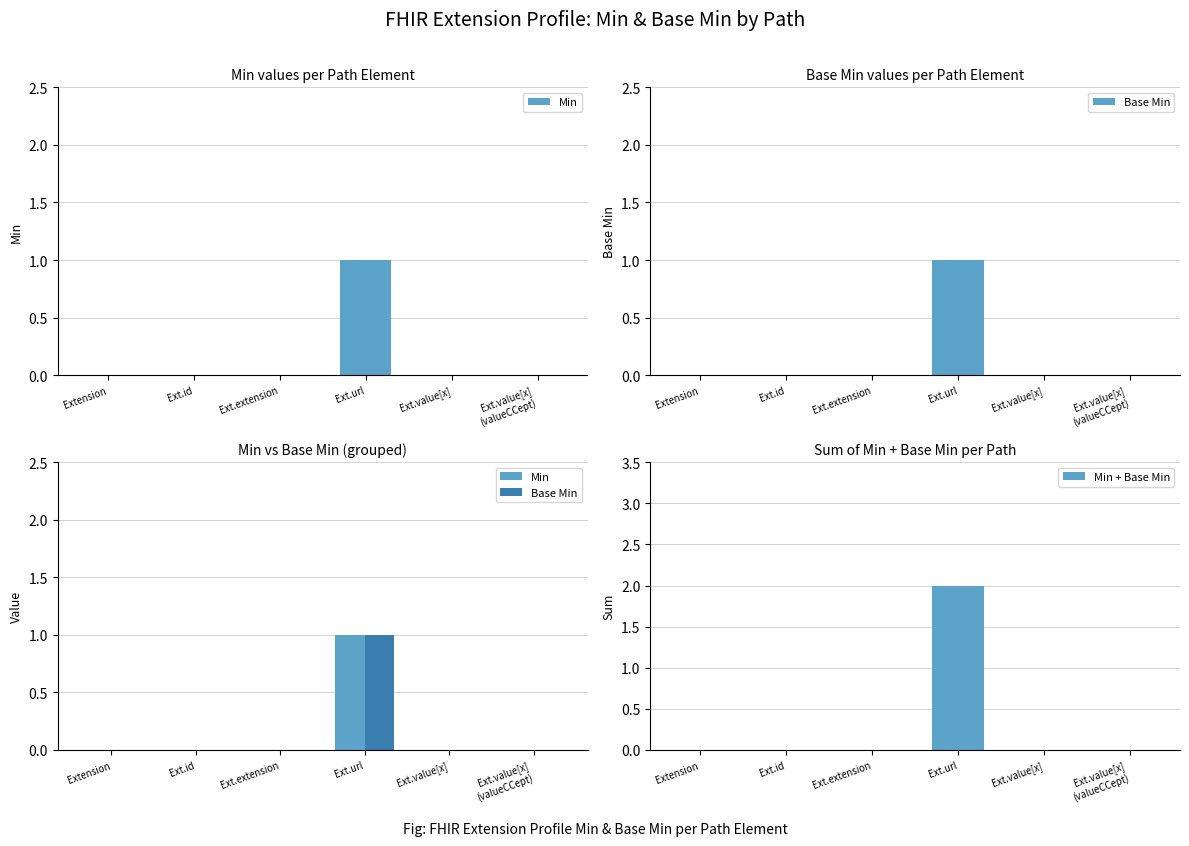

List the labels in order of Base Min value, smallest first.

Extension, Ext.id, Ext.extension, Ext.value[x], Ext.value[x]
(valueCCept), Ext.url